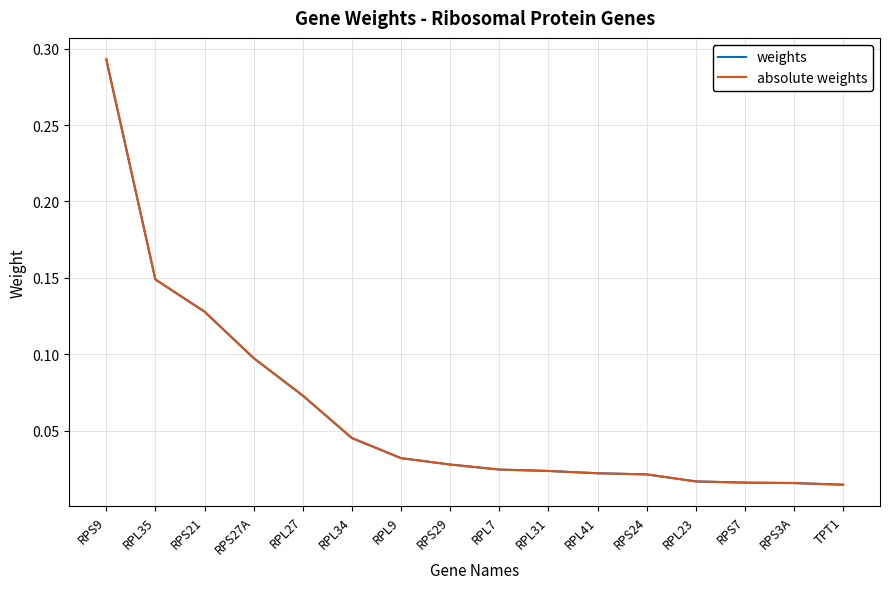

Rank the series by their maximum value, from highest to lowest.

weights, absolute weights